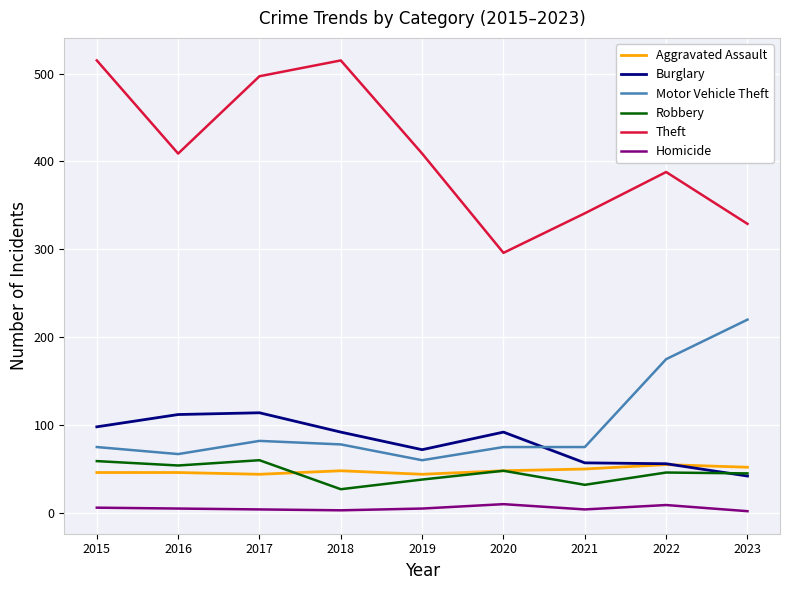

List the series in order of their peak value, highest first.

Theft, Motor Vehicle Theft, Burglary, Robbery, Aggravated Assault, Homicide